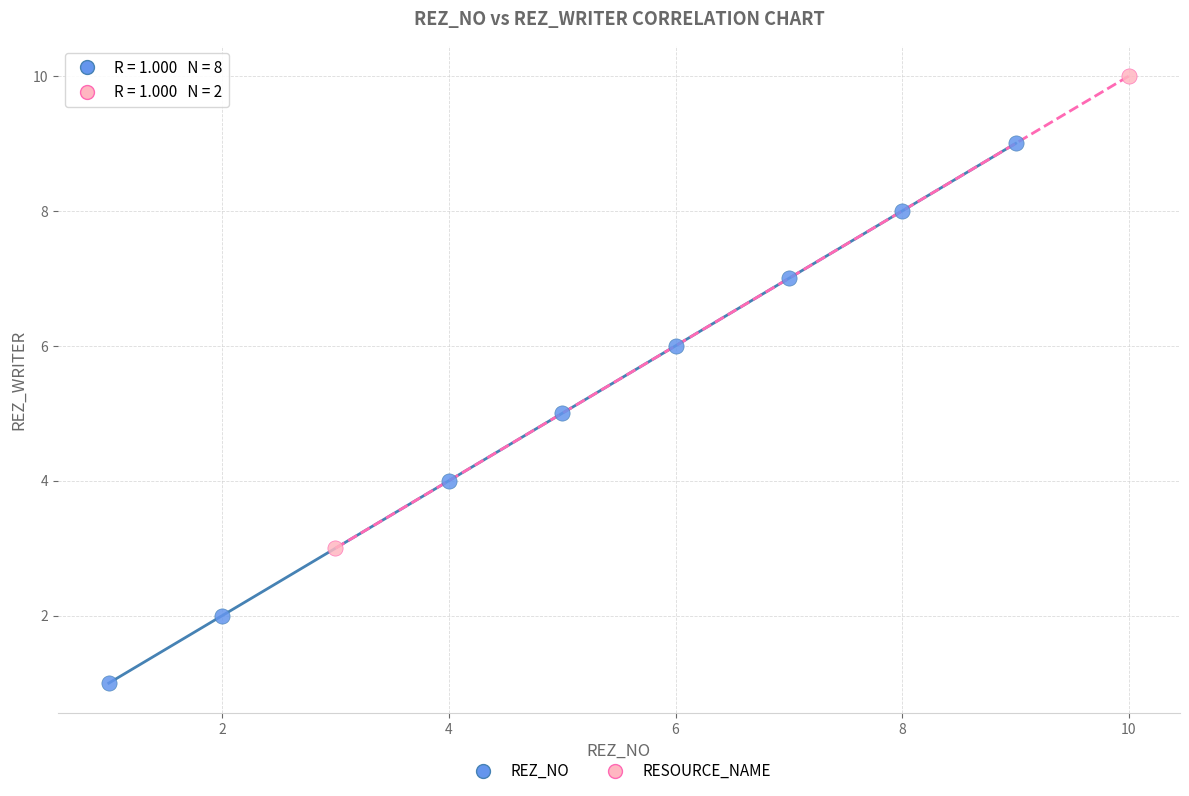

Which series has the widest spread of Y values?

REZ_NO